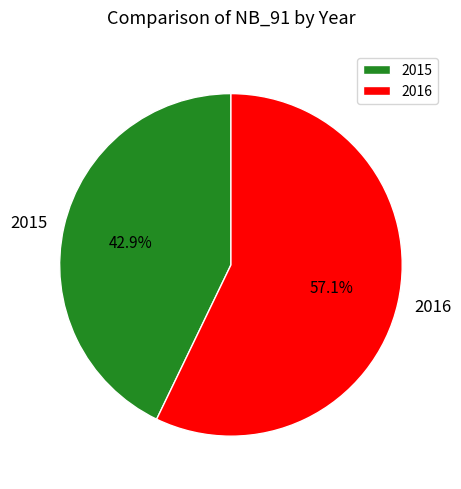

True or false: 2015 accounts for 37% of the total.

False